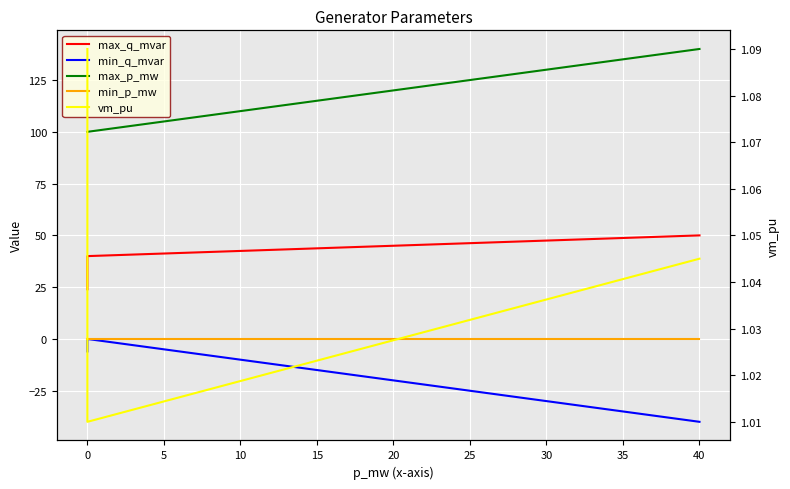

What is the sum of all vm_pu values?

4.2